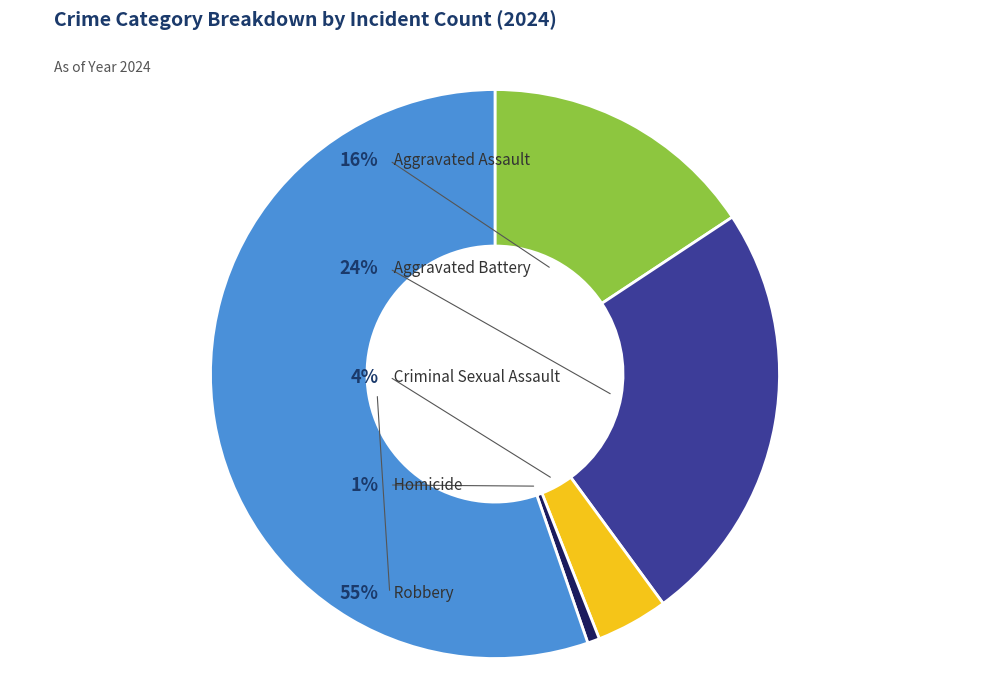

Is there any slice that represents more than half of the pie?

Yes